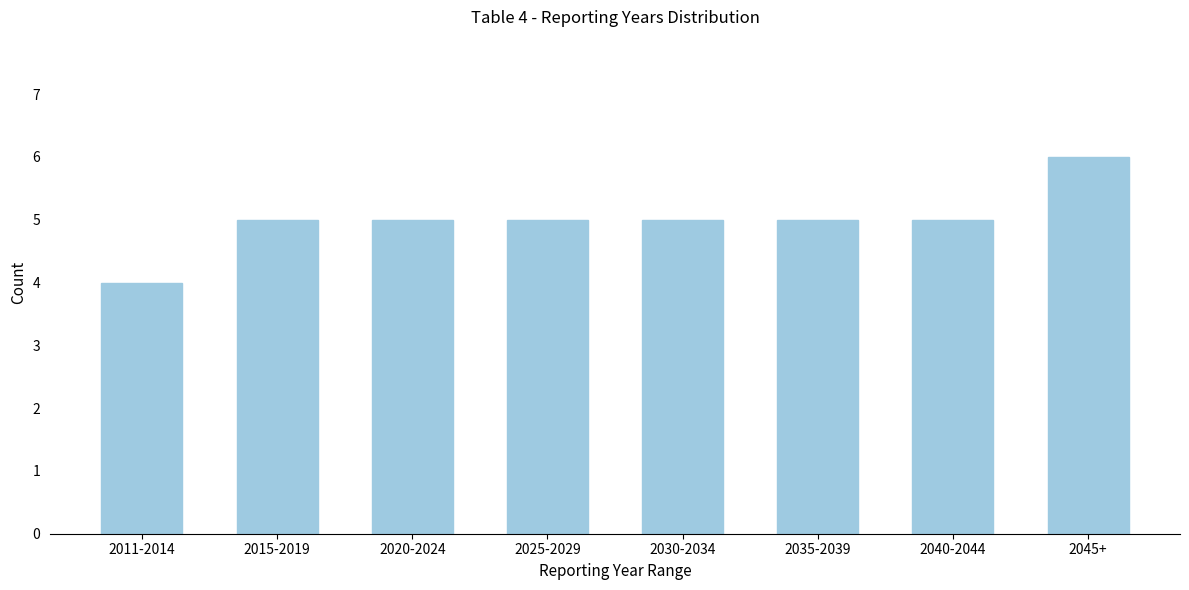

Reading left to right, list all the values displayed in this chart.

4	5	5	5	5	5	5	6